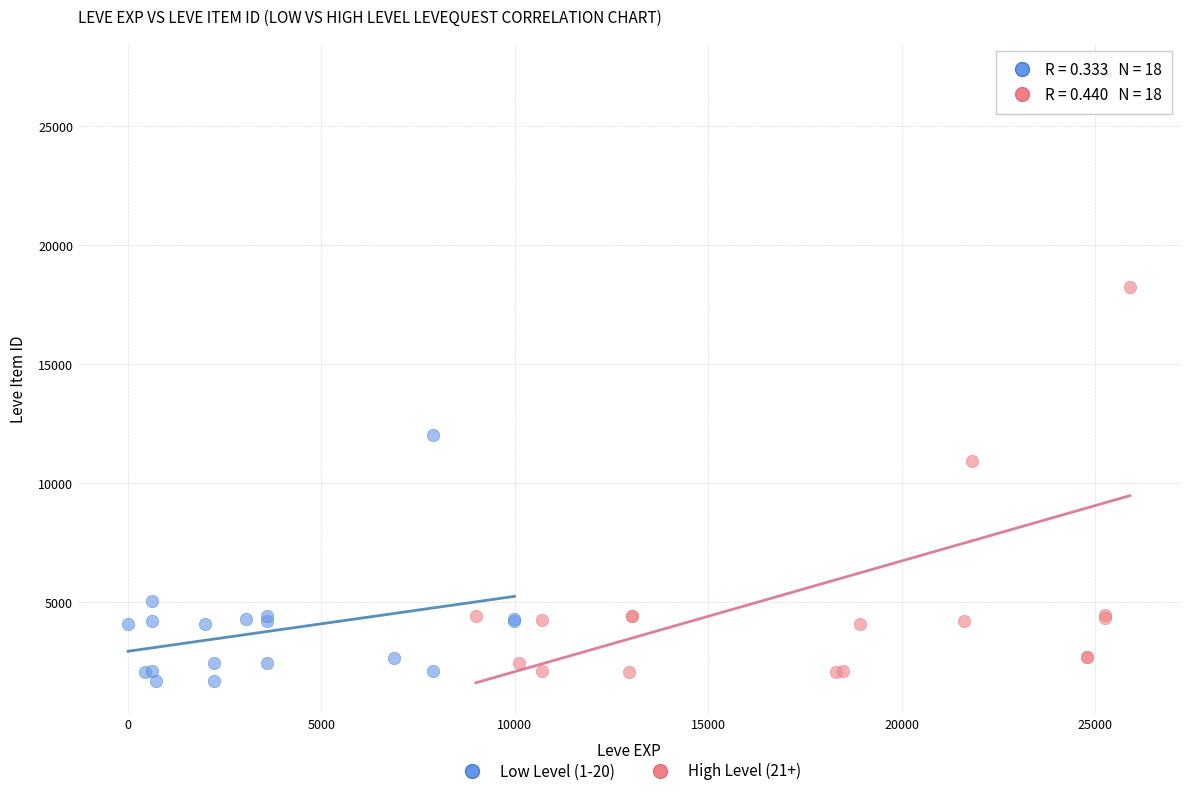

Which series reaches the maximum Y coordinate?

High Level (21+)